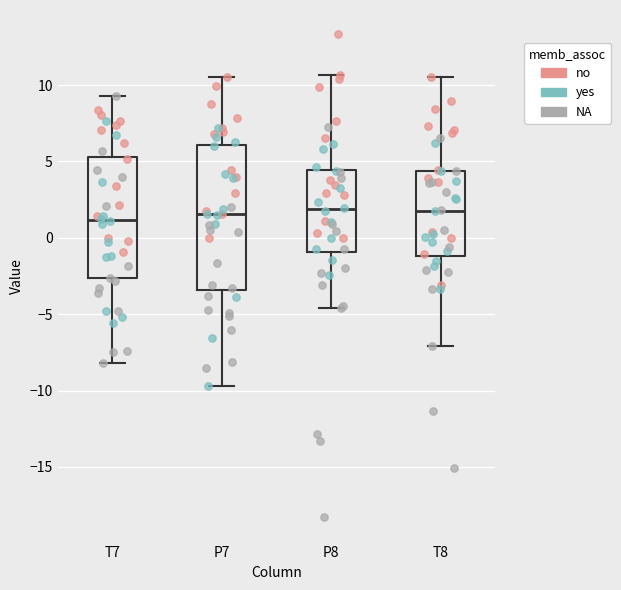

Reading left to right, transcribe this box plot: for each box, give where its median line is, the range the box spans, and where its two whiskers end, as read against the y-axis. The values are not printed on the chart, so give them approximately, as read against the axis.

T7: median 1.0, box -2.5 to 5.5, whiskers -8.0 to 9.5
P7: median 1.5, box -3.5 to 6.0, whiskers -9.5 to 10.5
P8: median 2.0, box -1.0 to 4.5, whiskers -4.5 to 10.5
T8: median 2.0, box -1.0 to 4.5, whiskers -7.0 to 10.5